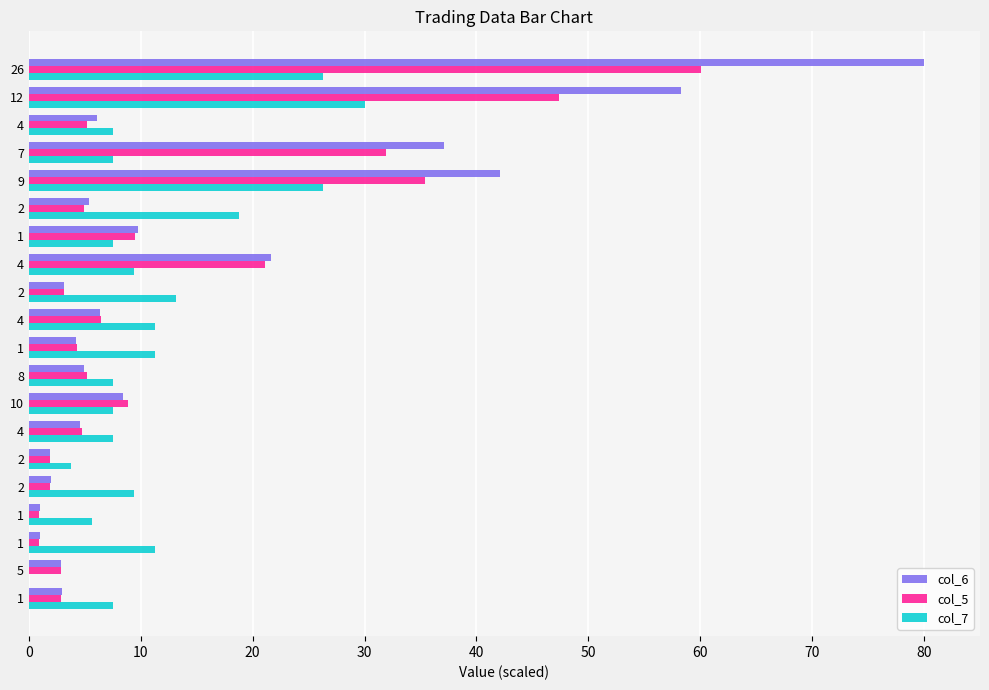

What is the value of the col_7 bar at the 1st from the left?

7.5